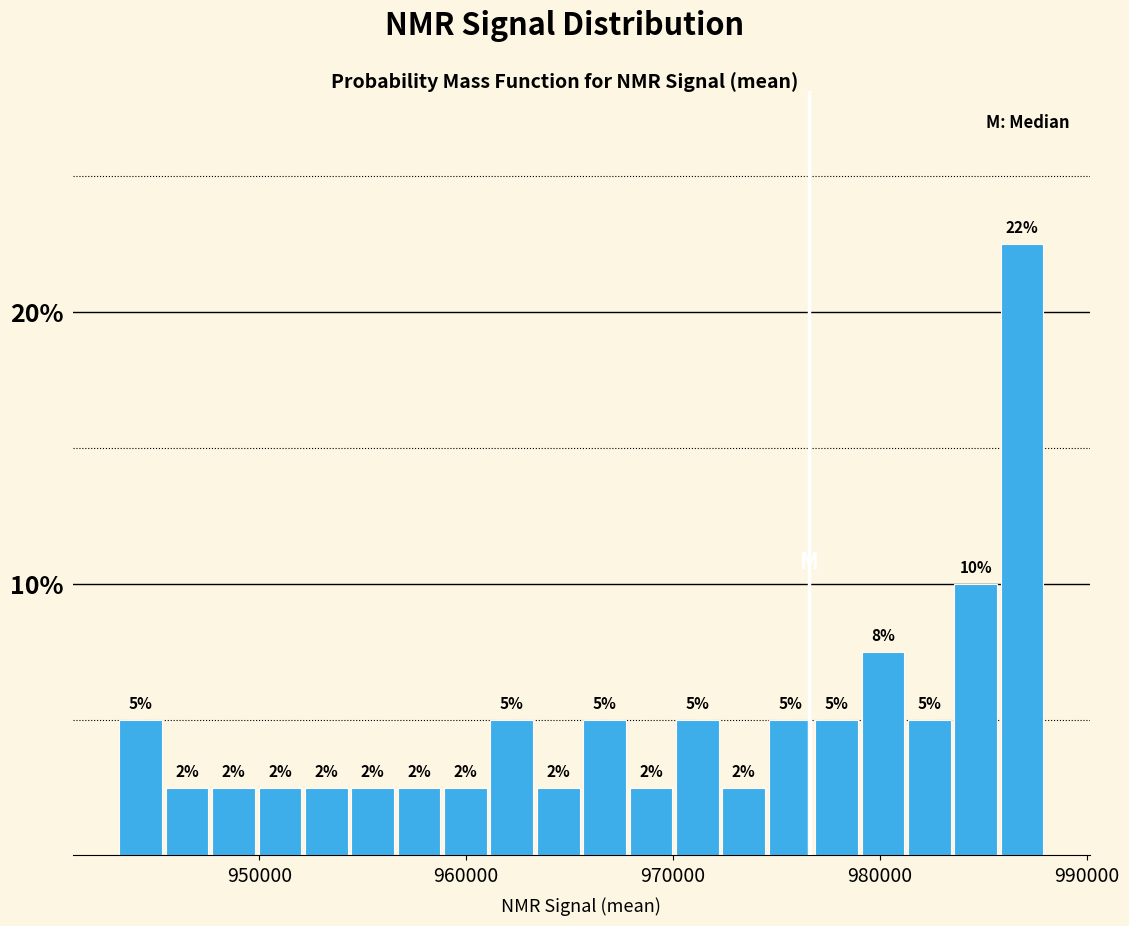

Read against the x-axis, roughly where is the centre of the tallest bar?

987000